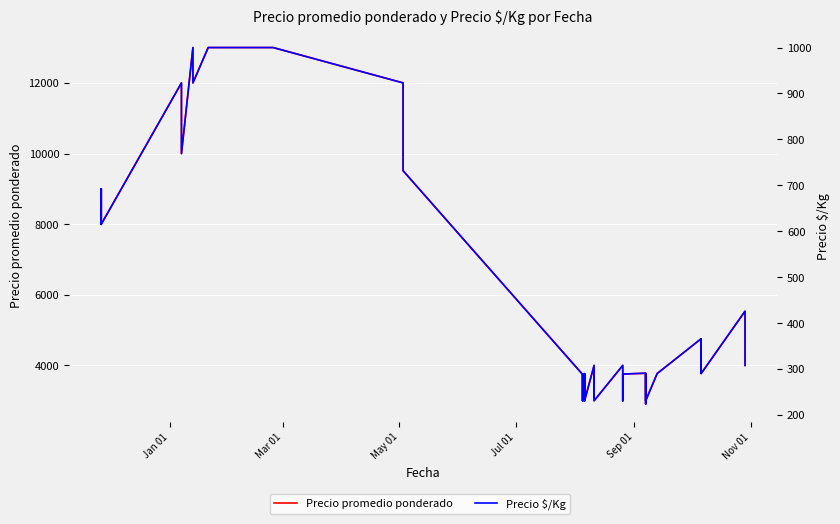

List the series in order of their overall mean, highest first.

Precio promedio ponderado, Precio $/Kg